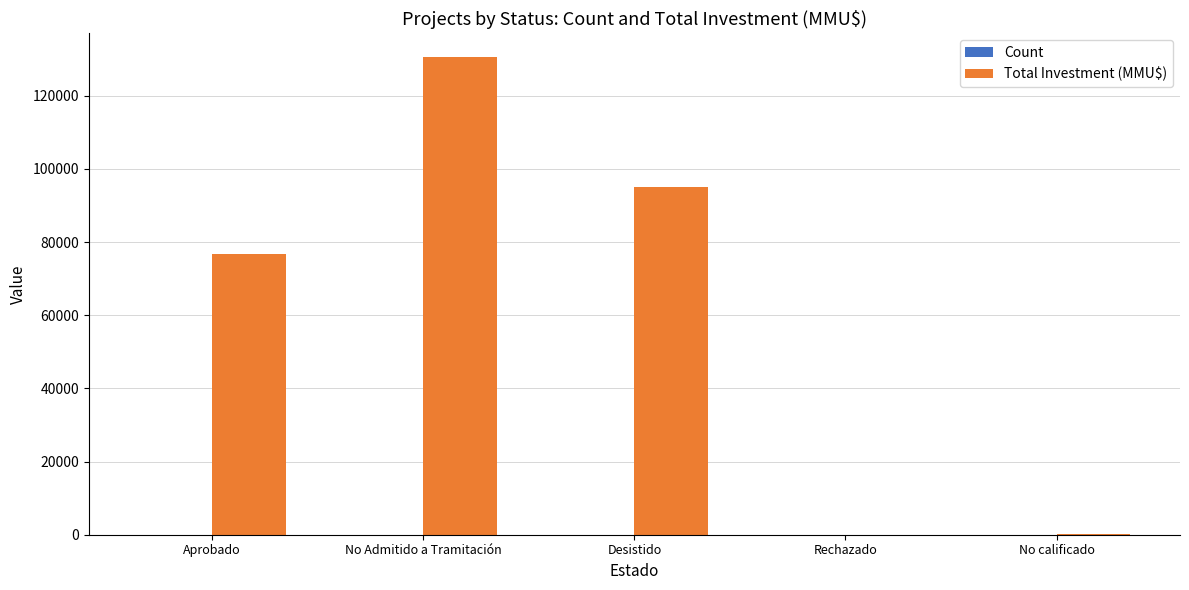

How many distinct data groups are displayed?

2